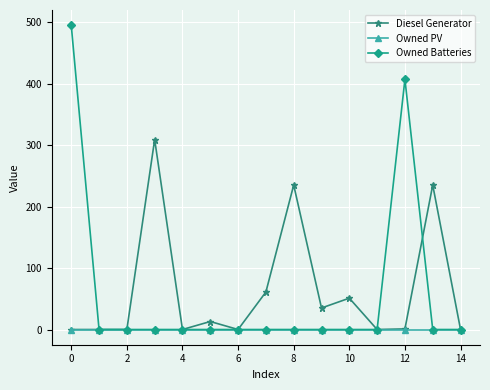

What is the difference between the second highest and minimum values in the Owned Batteries series?

407